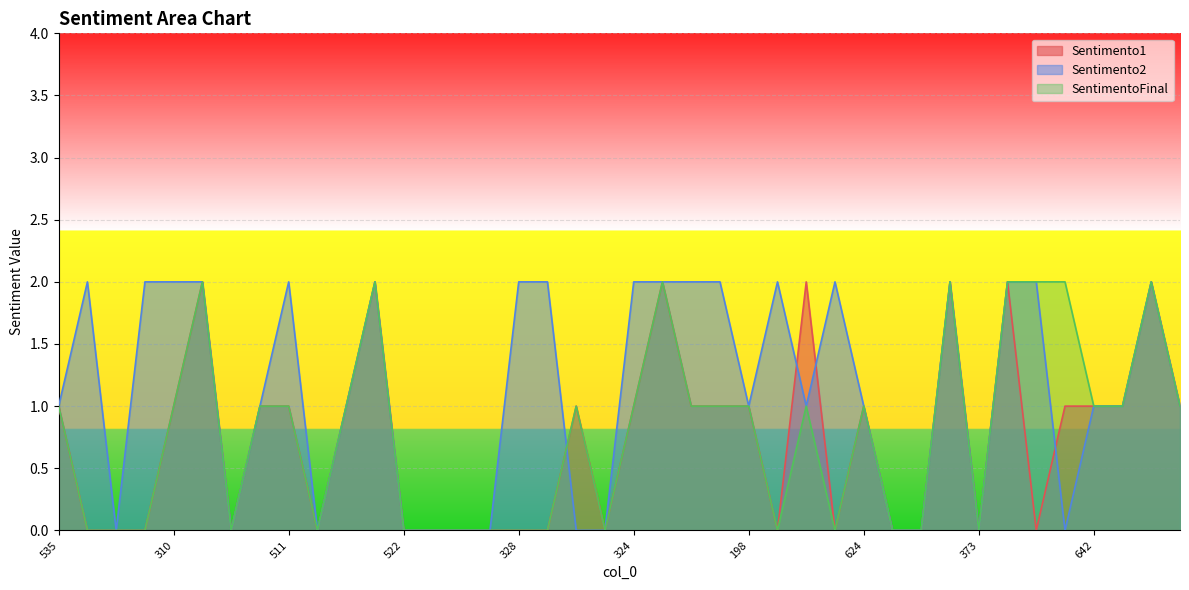

How many lines are shown in the chart?

3